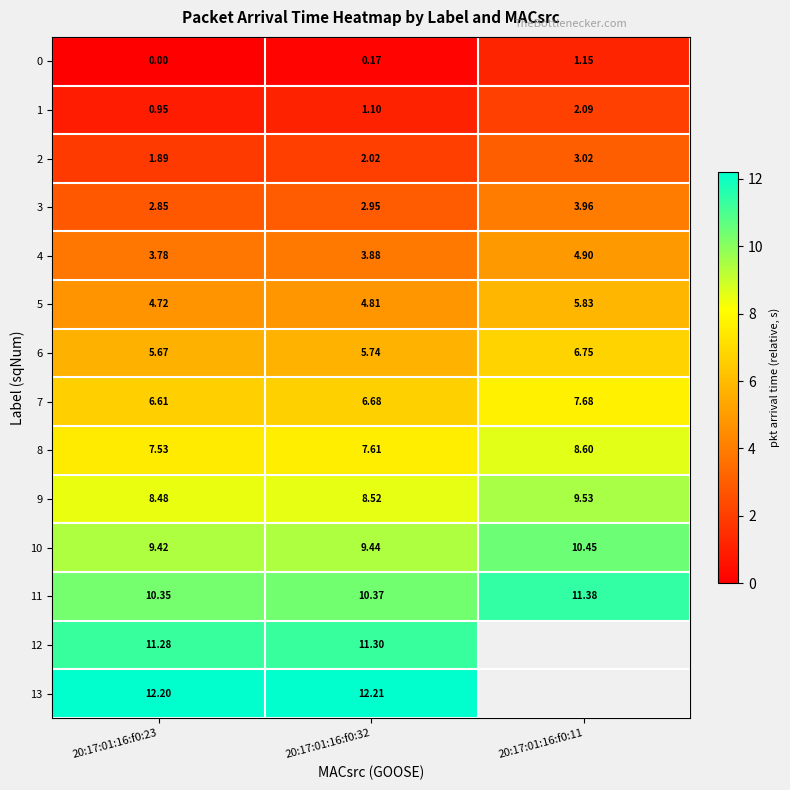

What is the total value across all series at 20:17:01:16:f0:23?

85.7